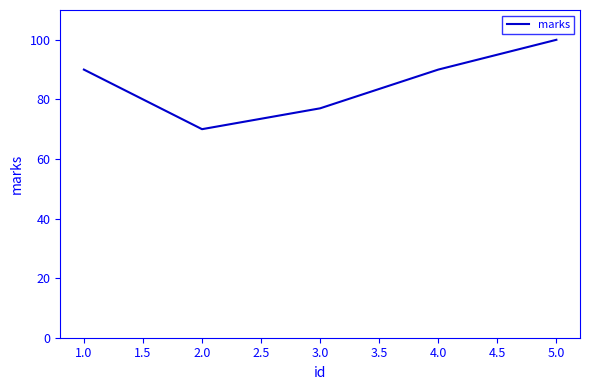

Between 2.0 and 3.0, which is larger?

3.0